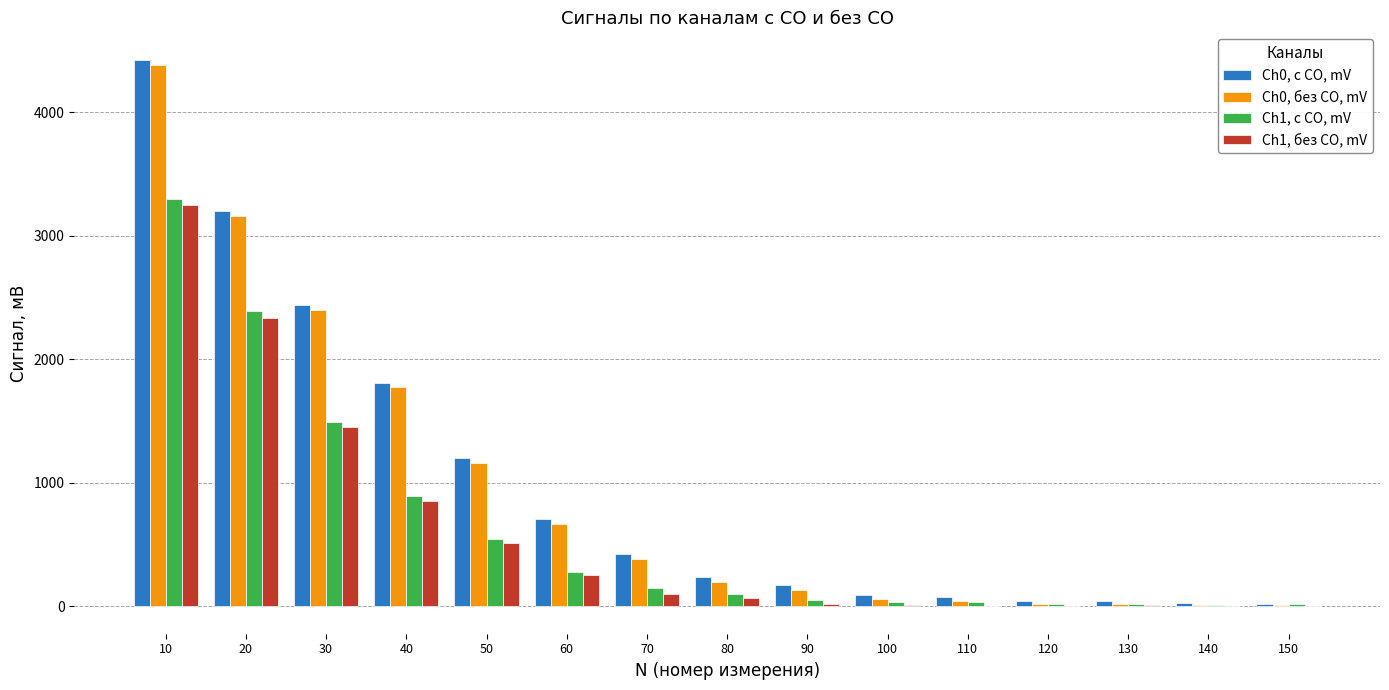

Is the value of Ch1, с СО, mV at 60 greater than the value of Ch1, без CO, mV at 80?

Yes